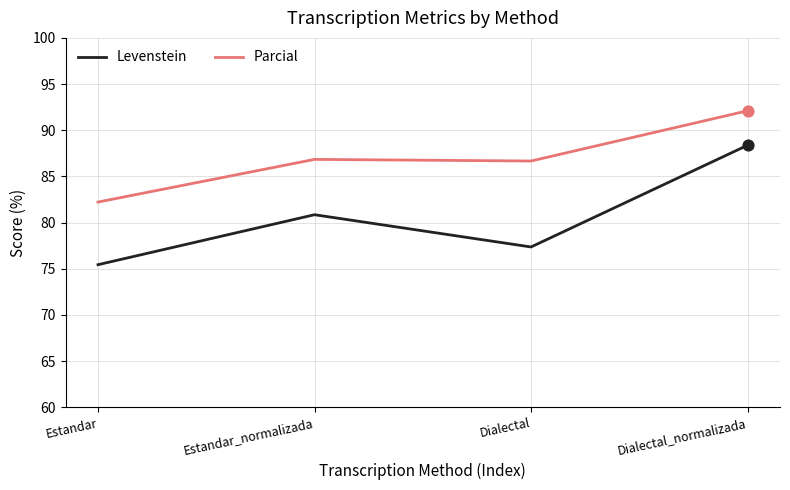

At how many categories does at least one series exceed 75?

4